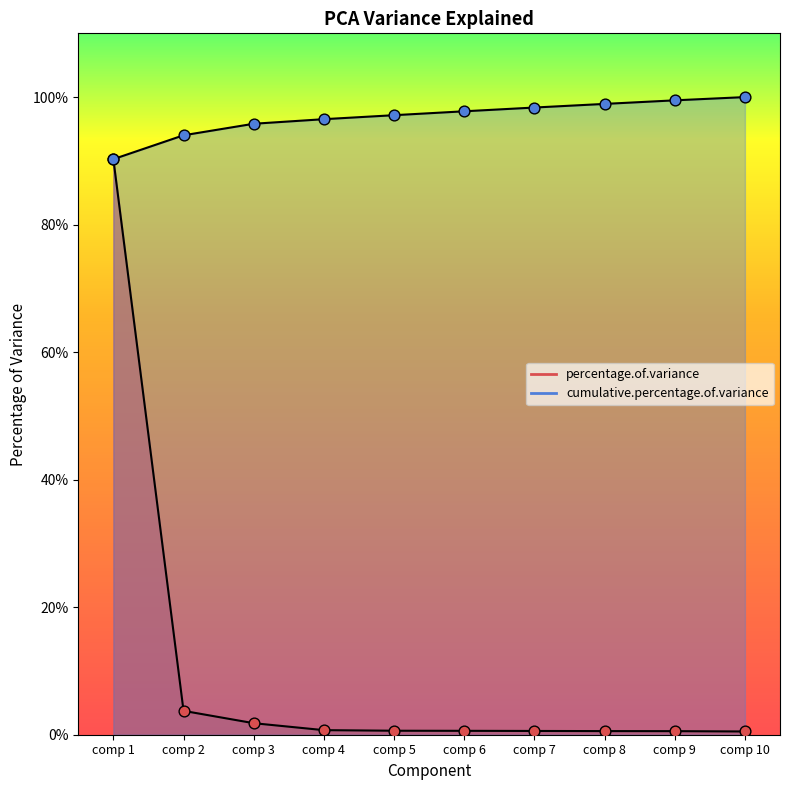

At how many categories does at least one series exceed 16?

10